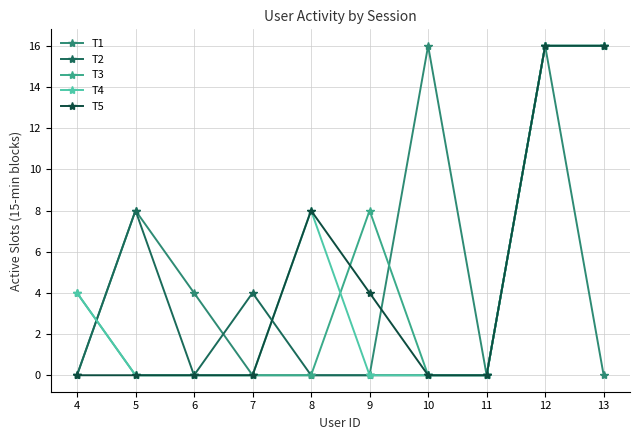

How many T4 values are between 0 and 8?

8